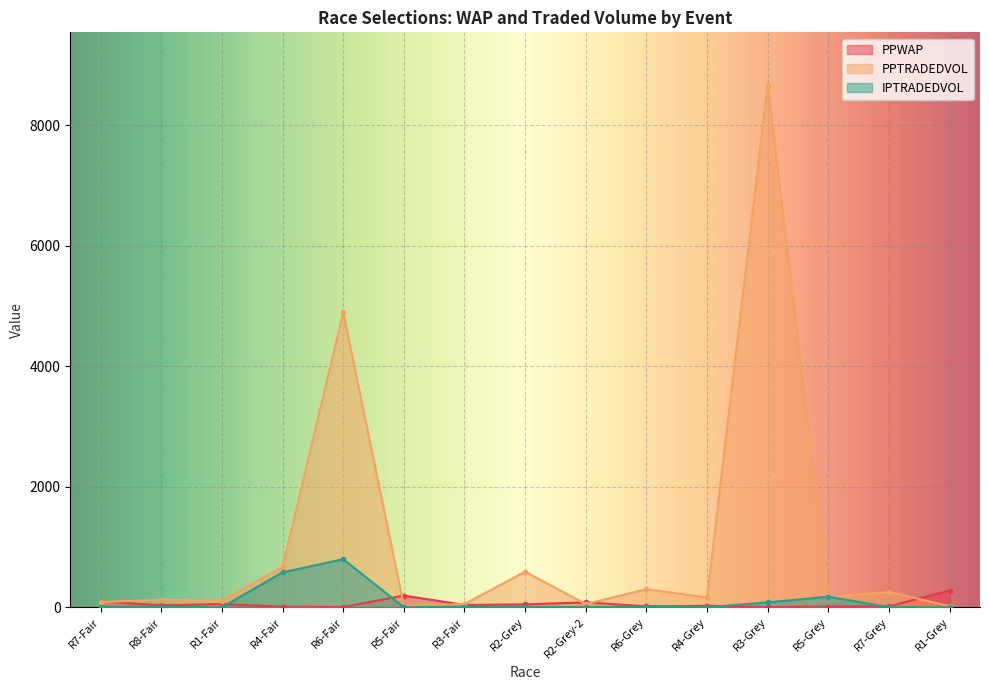

How many values in the IPTRADEDVOL series exceed 11?

8